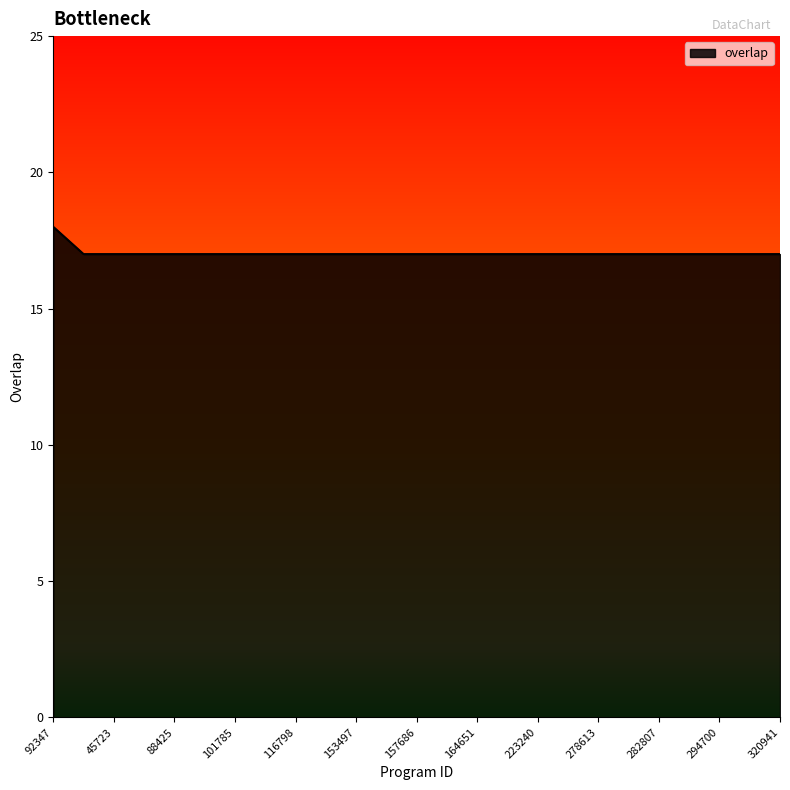

What is the maximum value shown in the chart?

18